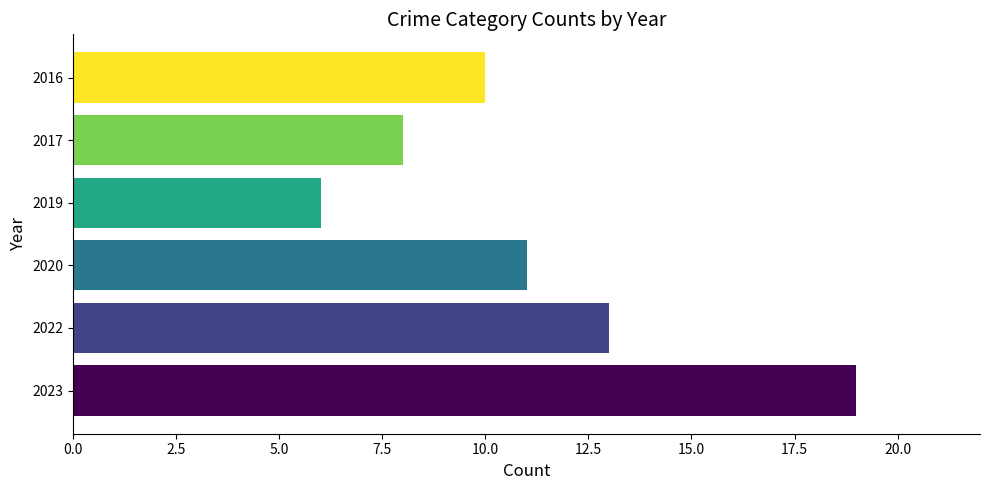

How many data points are less than 11?

3